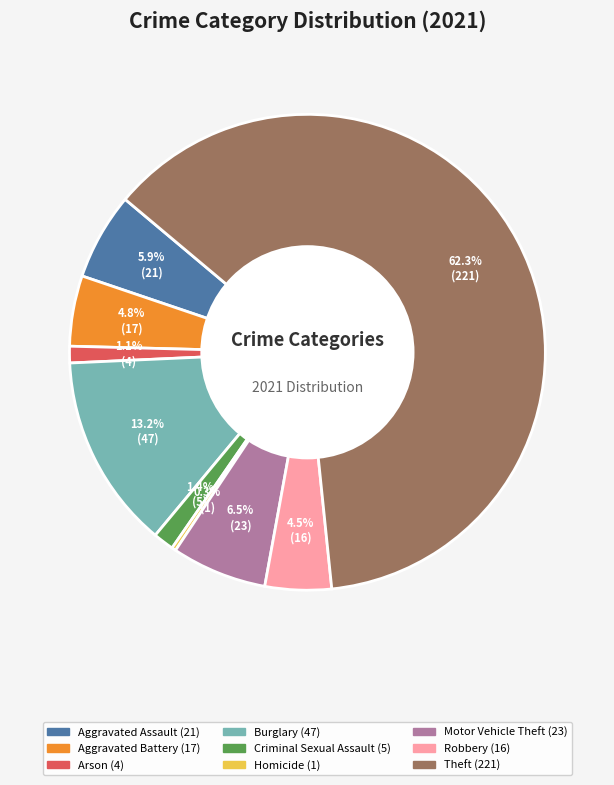

What percentage is the Burglary slice, to the nearest percent?

13%